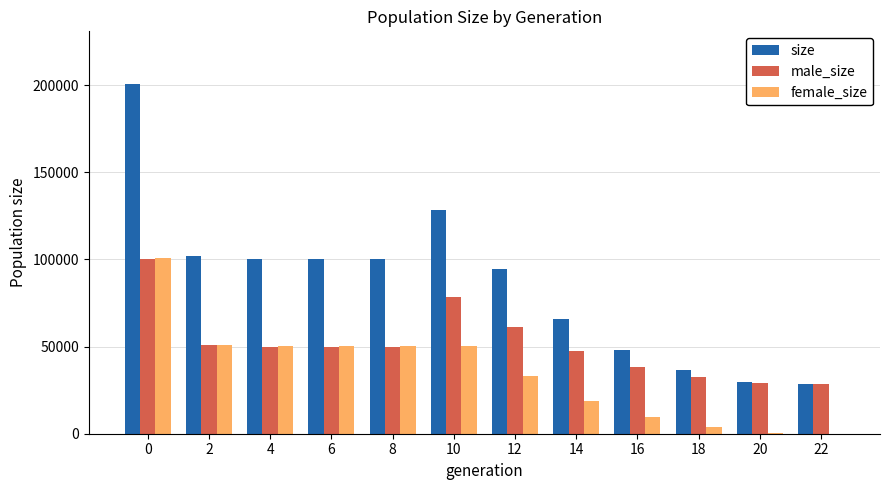

What is the sum of all size values?

1035501